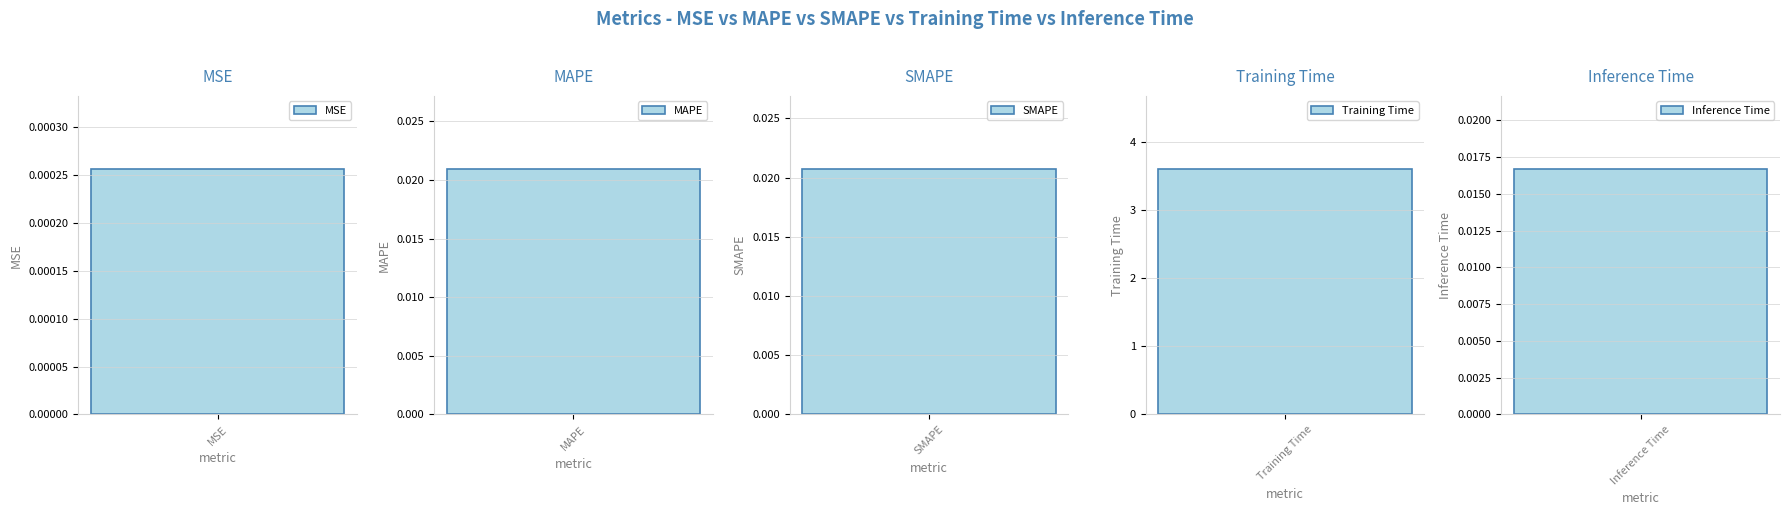

True or false: the data shows 0.0 at Inference Time.

False